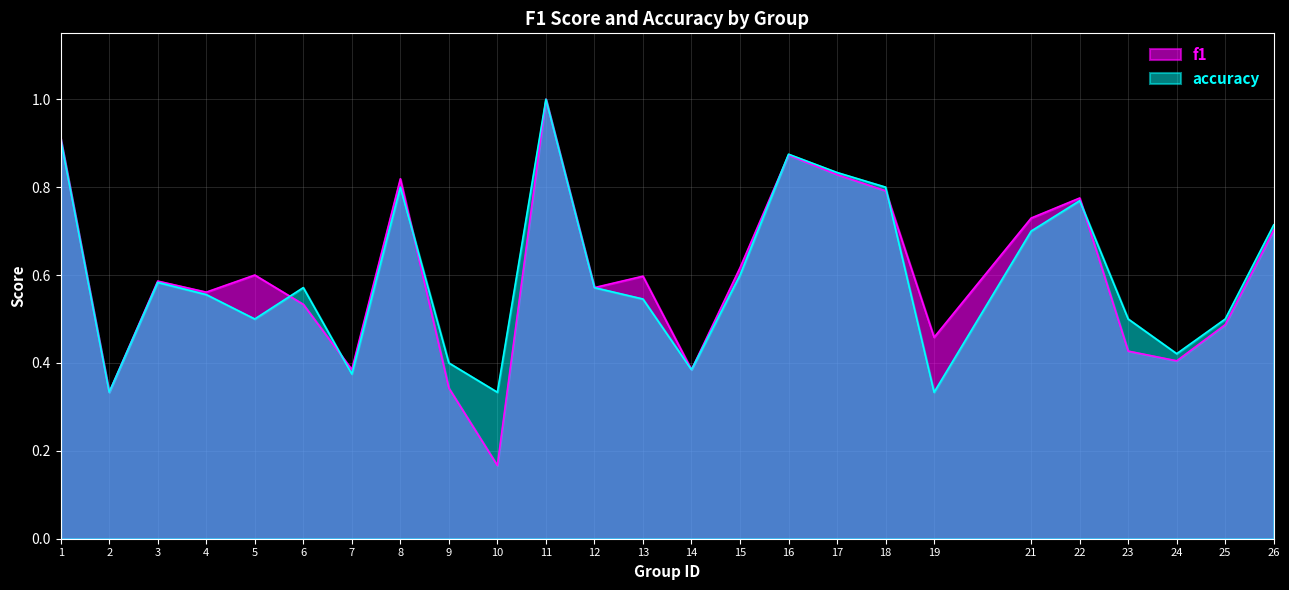

Where is the first local minimum for f1?

2